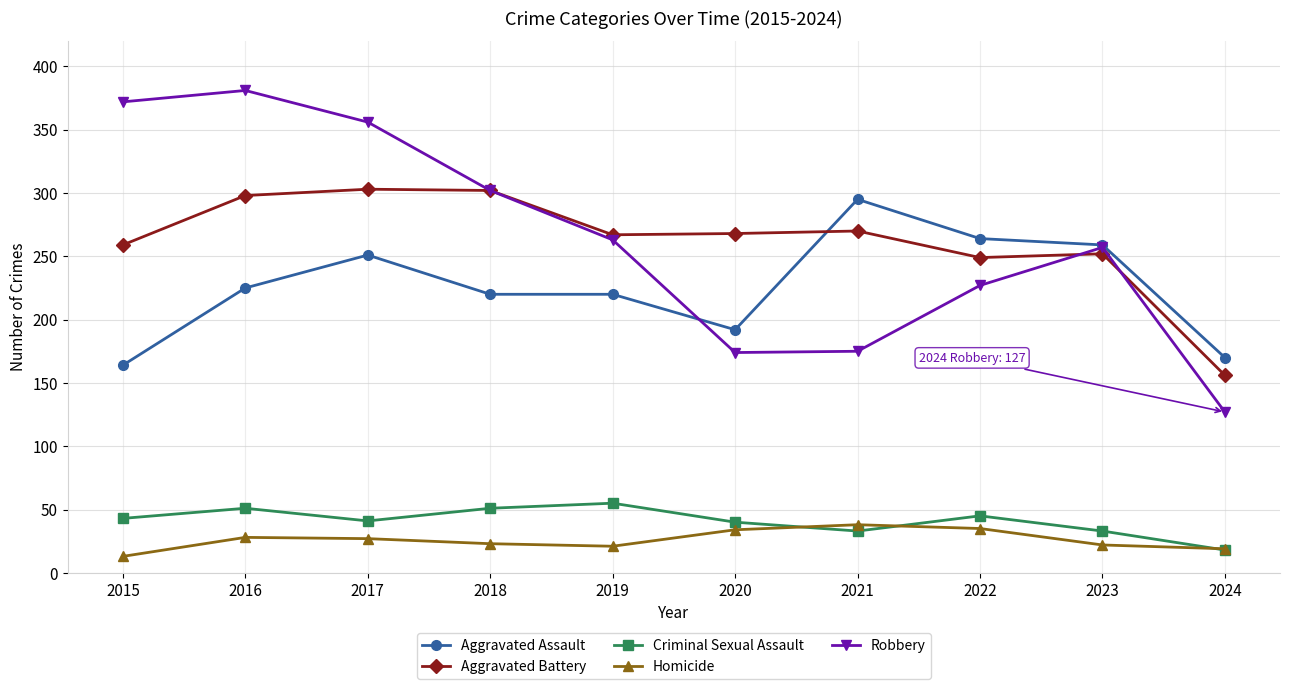

True or false: Homicide and Aggravated Assault intersect in this chart.

False